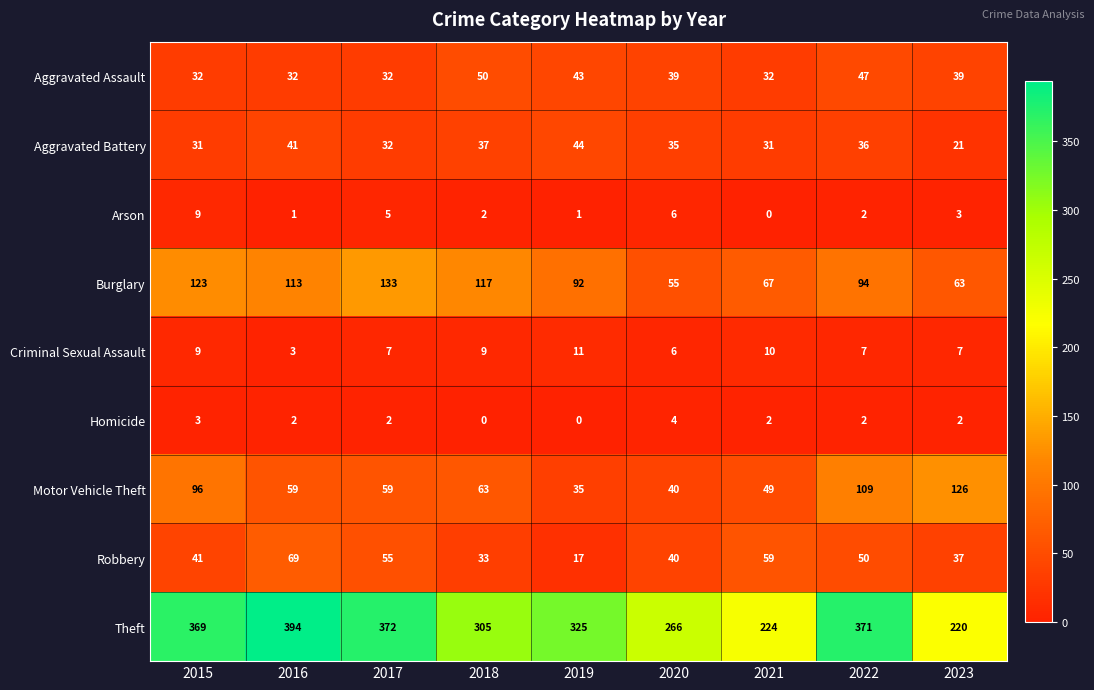

What is the sum of all Burglary values?

857